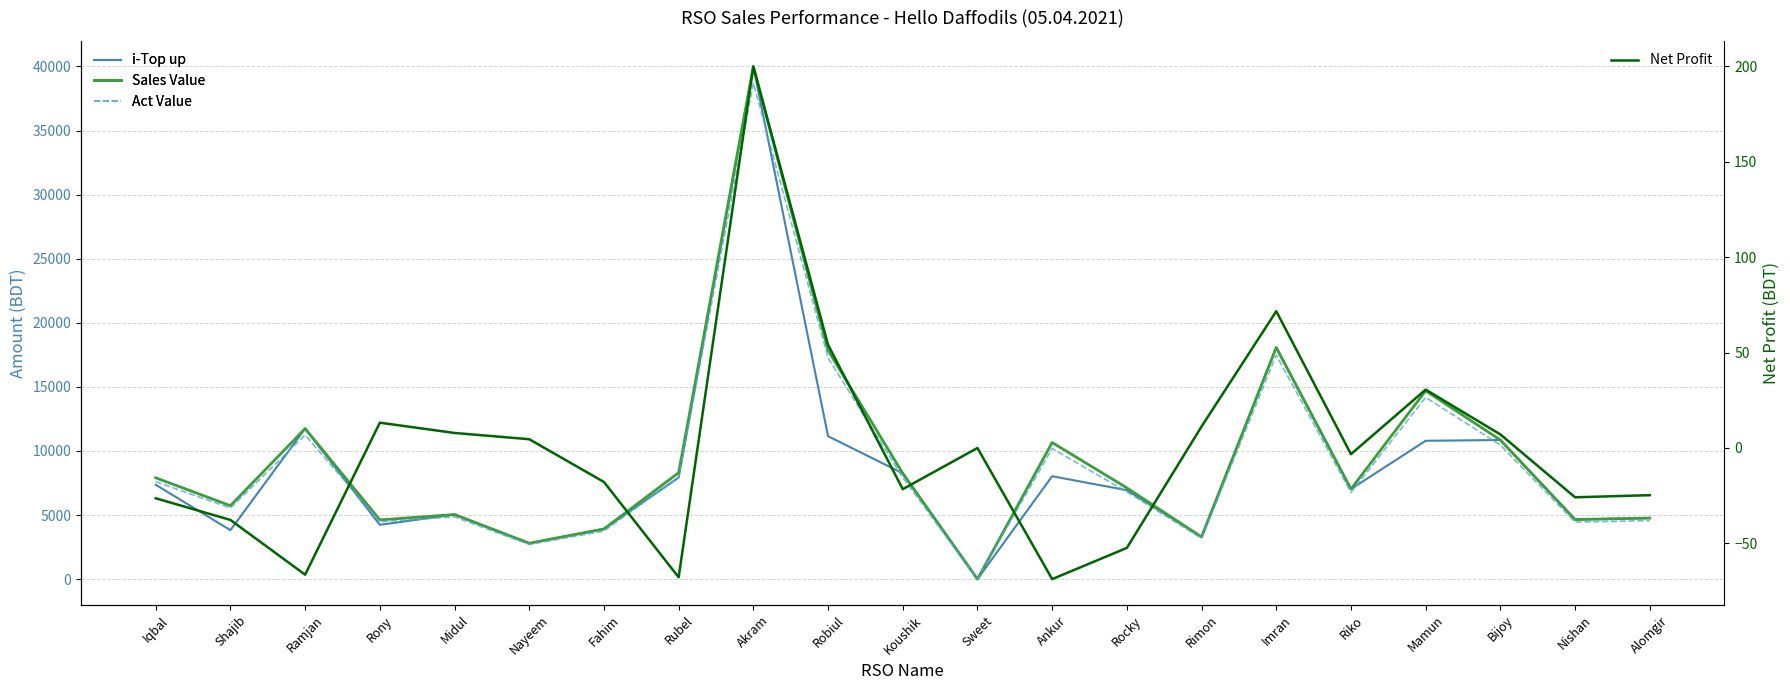

Which series has the largest range (max minus min)?

i-Top up